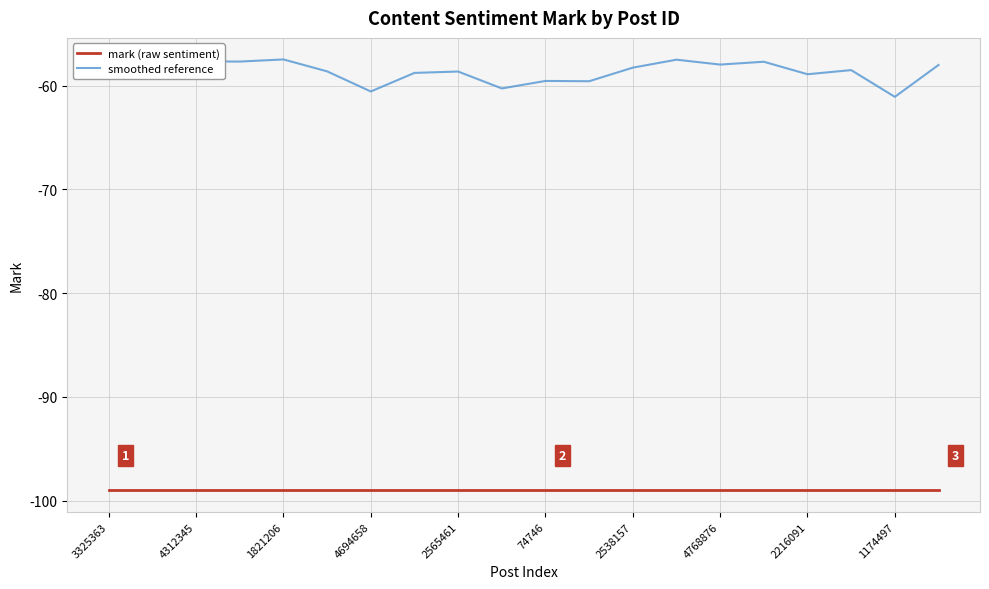

What are all the series names shown in the legend?

mark (raw sentiment), smoothed reference